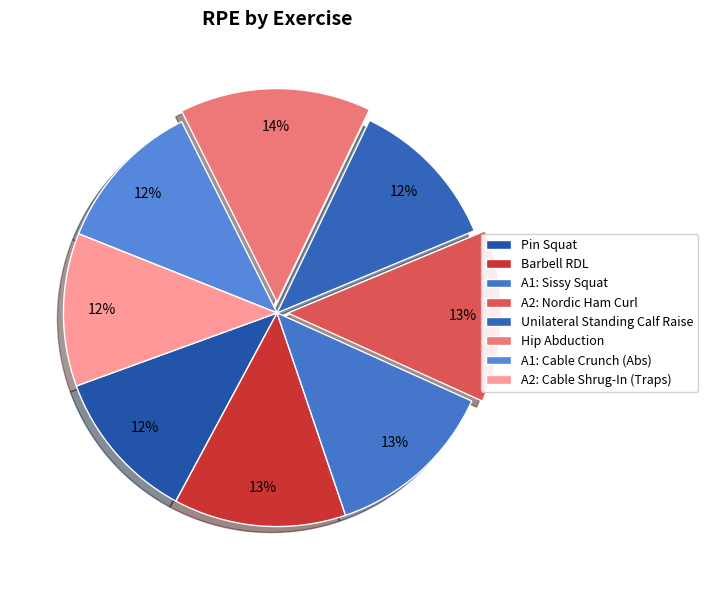

Does Unilateral Standing Calf Raise account for over 50% of the chart?

No